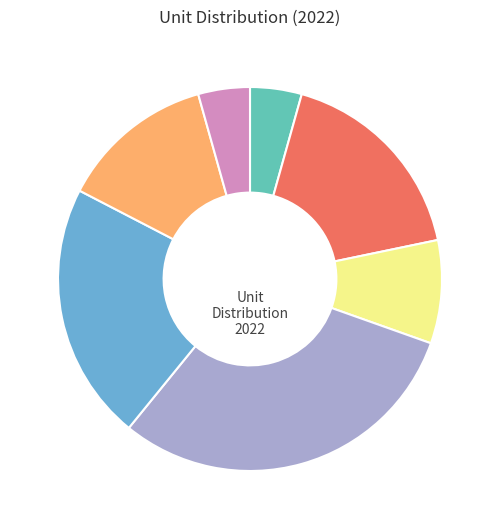

Does any single category account for the majority?

No